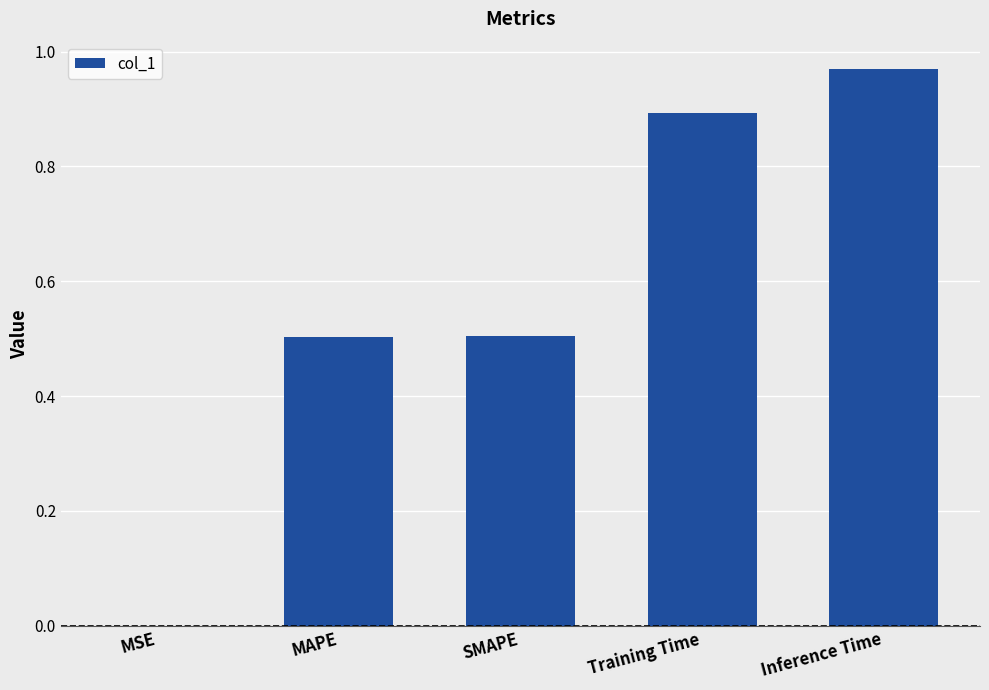

What is the sum of all values?

2.9